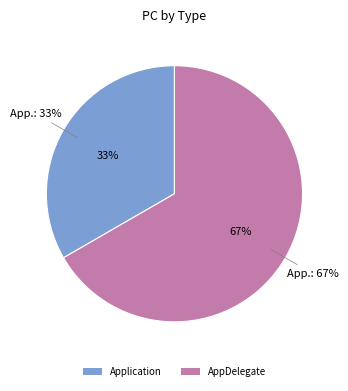

Rank the categories by value from highest to lowest.

AppDelegate, Application